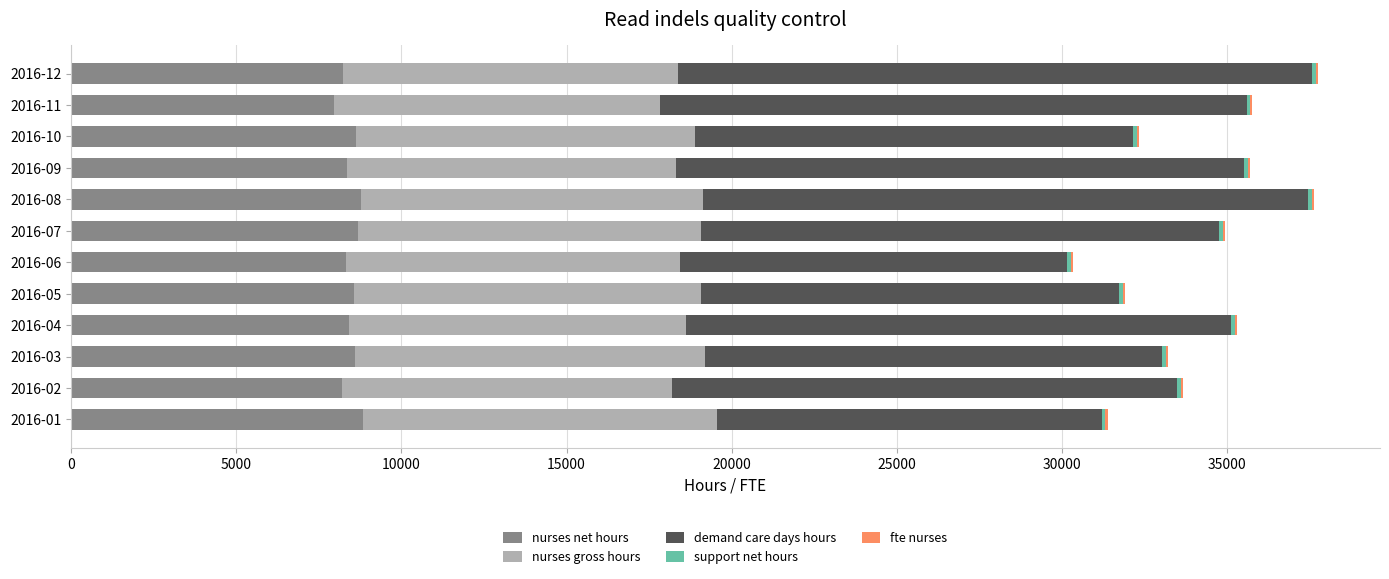

Count the number of data series in this chart.

5